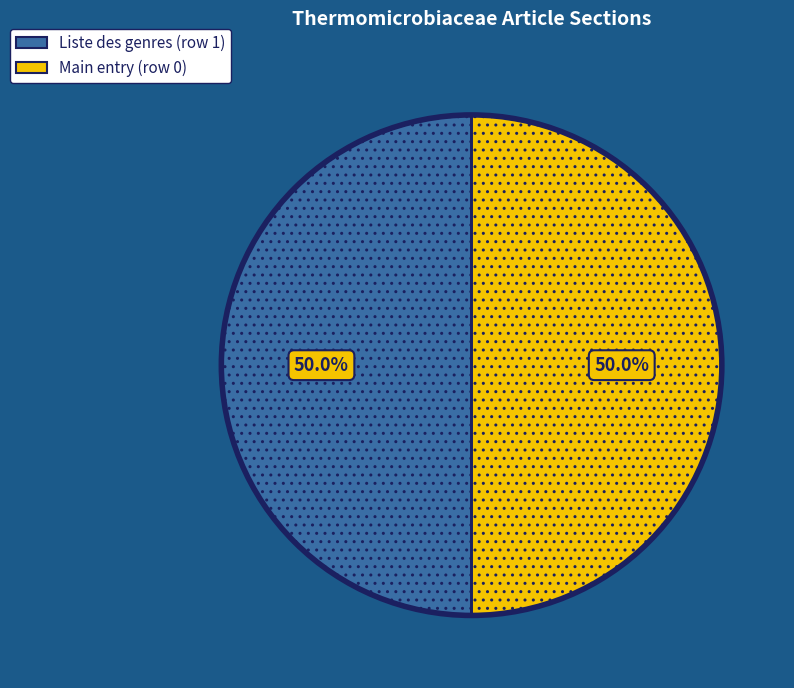

What is the ratio of the value at Liste des genres (row 1) to the value at Main entry (row 0)?

1.0